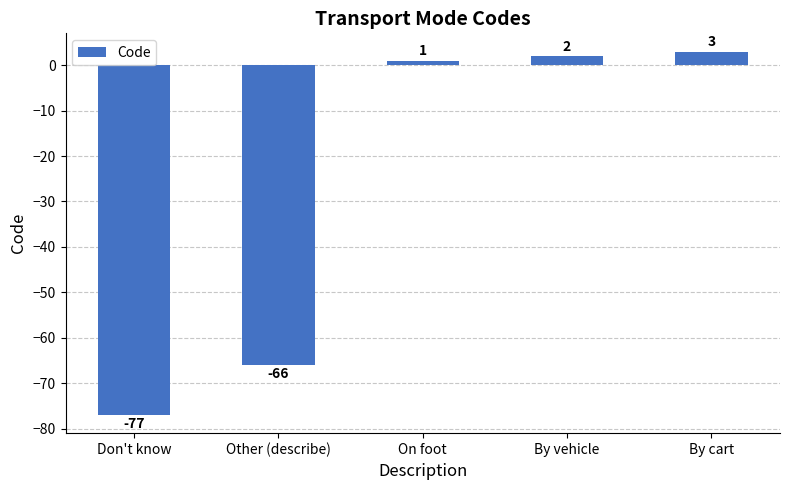

What is the maximum value shown in the chart?

3